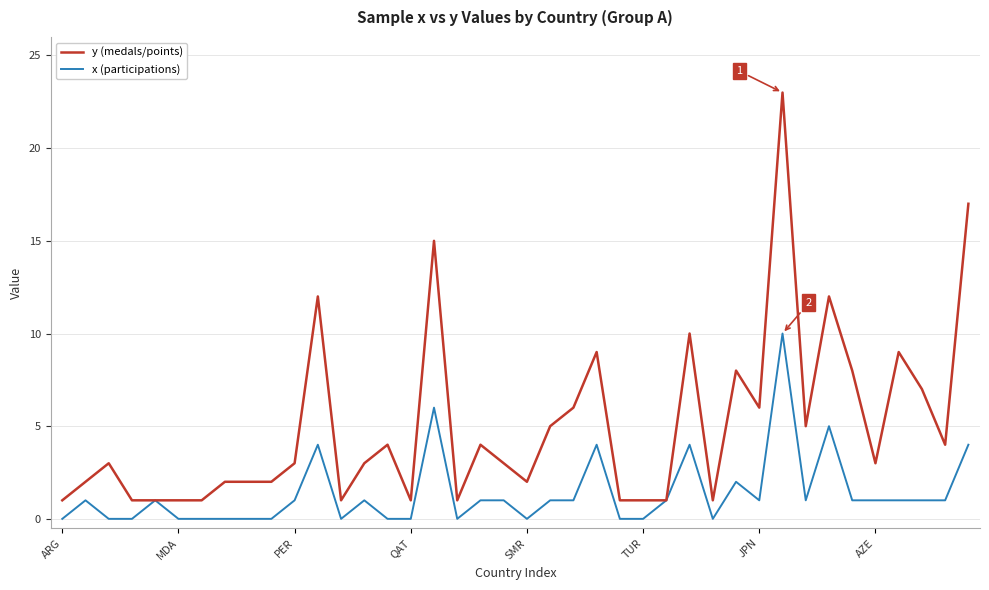

What is the maximum value shown in the chart?

23